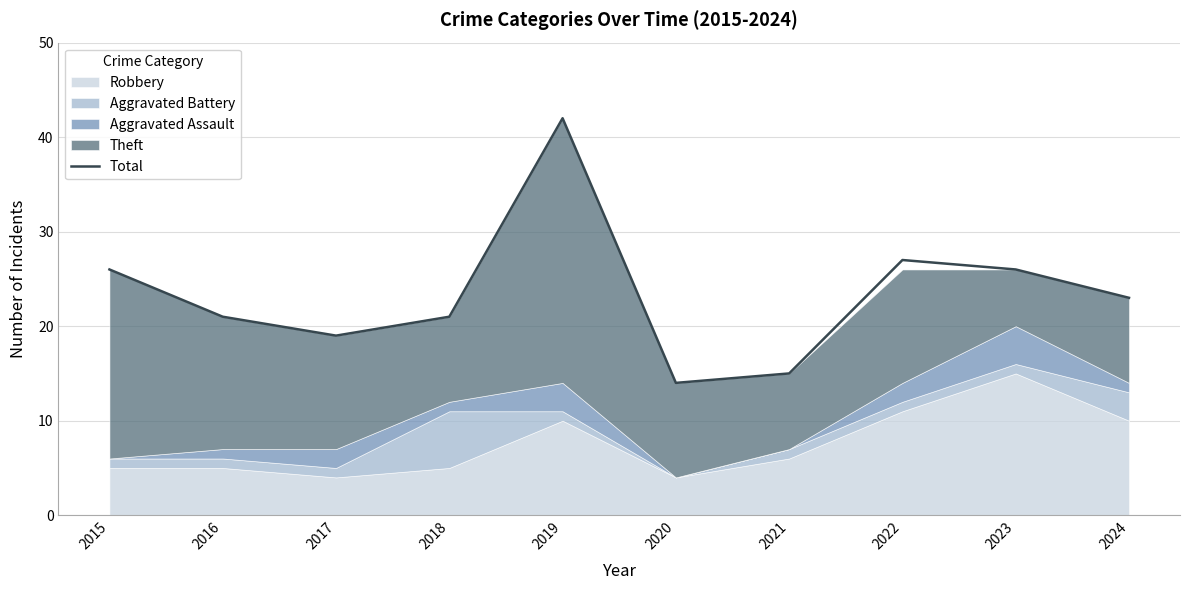

How many values are below 23?

5